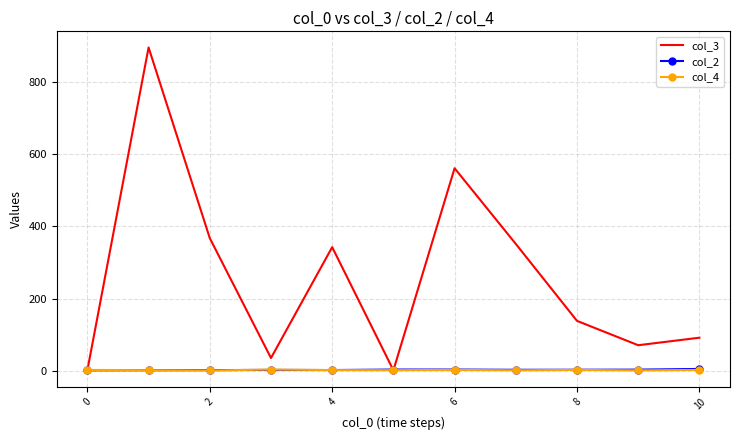

Which series has the largest range (max minus min)?

col_3